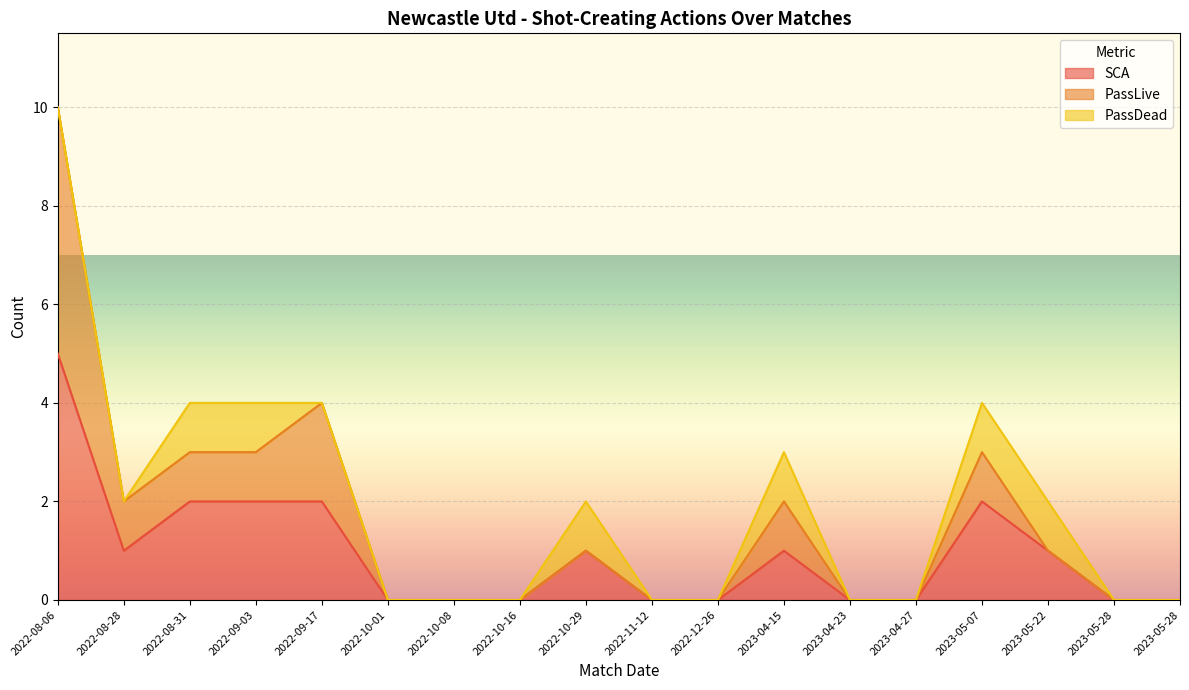

At which category is the sum across all series the highest?

2022-08-06